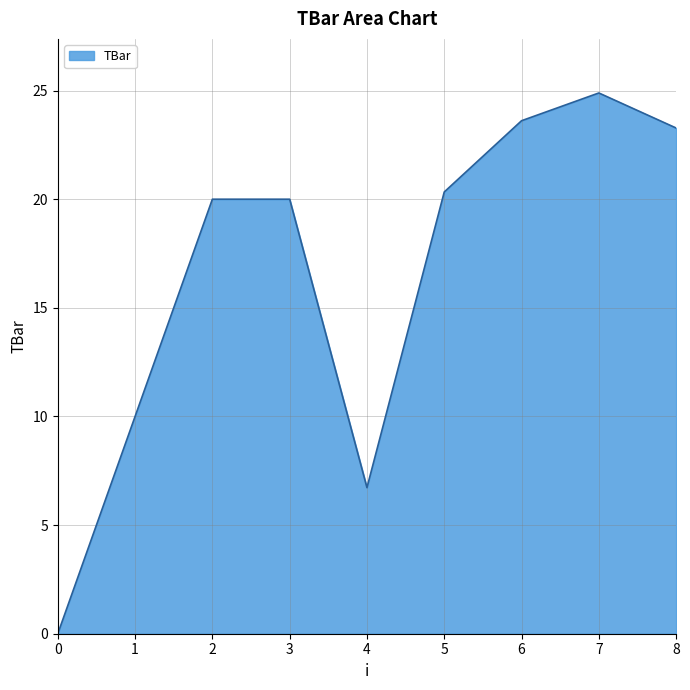

What is the difference between the second highest and second lowest values?

16.9